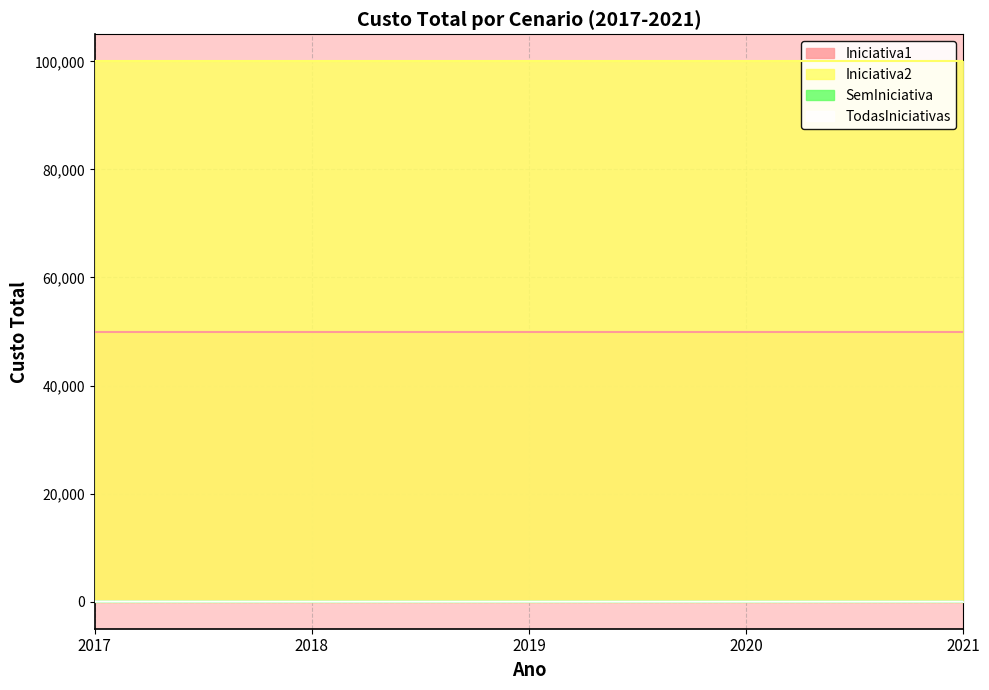

Rank the categories by TodasIniciativas value from highest to lowest.

2017, 2018, 2019, 2020, 2021